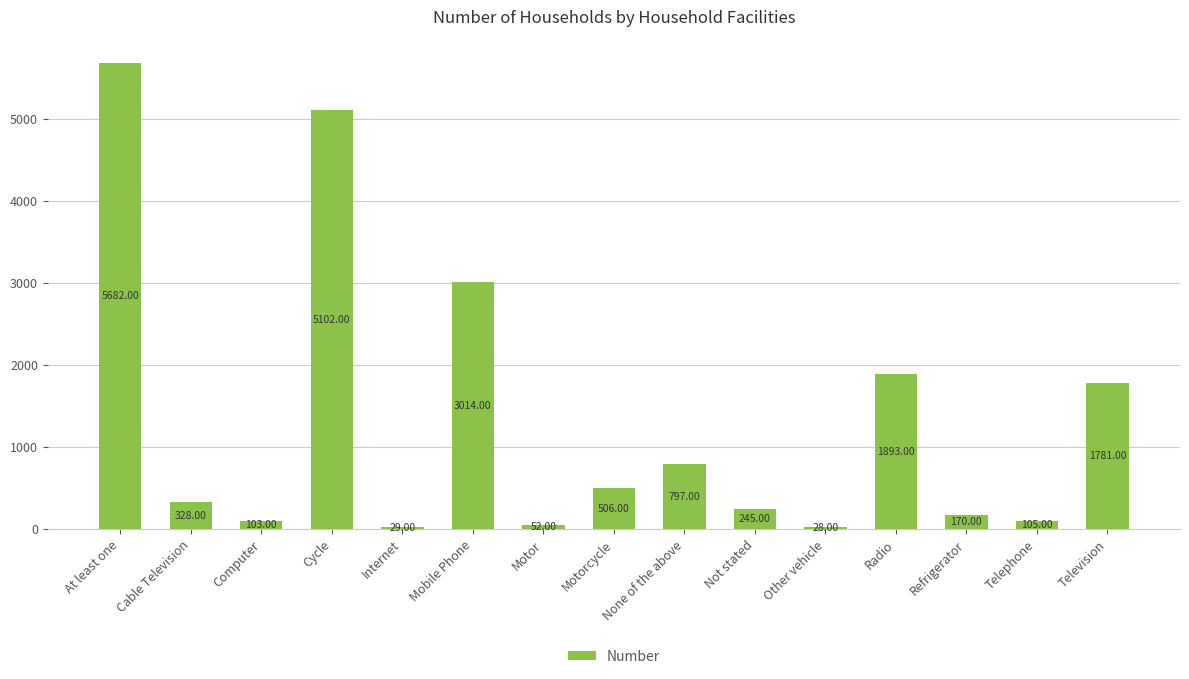

List the labels in order of value, largest first.

At least one, Cycle, Mobile Phone, Radio, Television, None of the above, Motorcycle, Cable Television, Not stated, Refrigerator, Telephone, Computer, Motor, Internet, Other vehicle